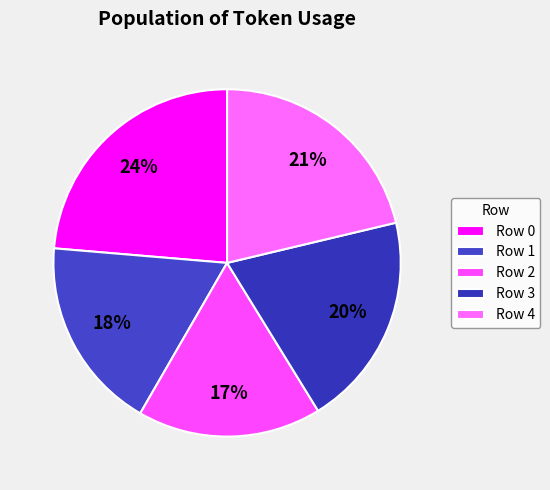

How many slices are in this pie chart?

5